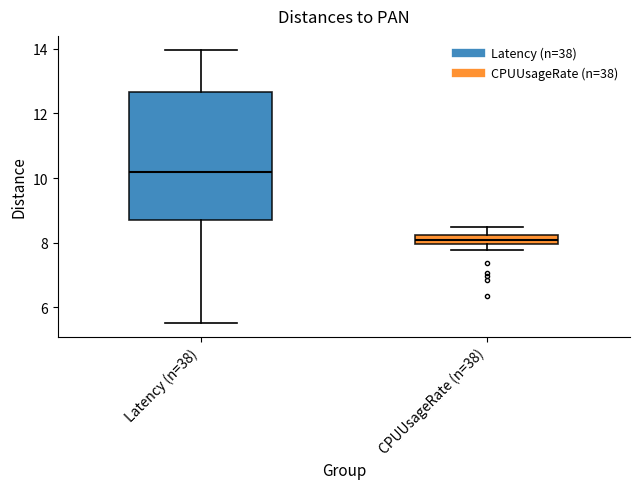

Which box is the tallest, from its lower edge to its upper edge?

Latency (n=38)